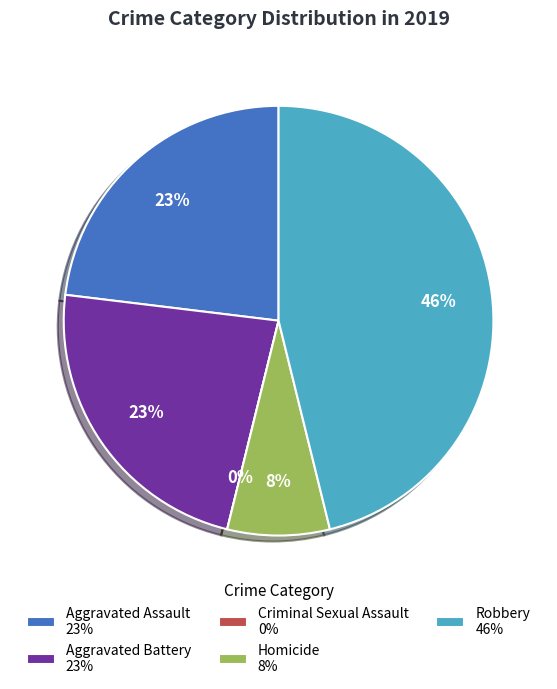

Which slice is the largest?

Robbery